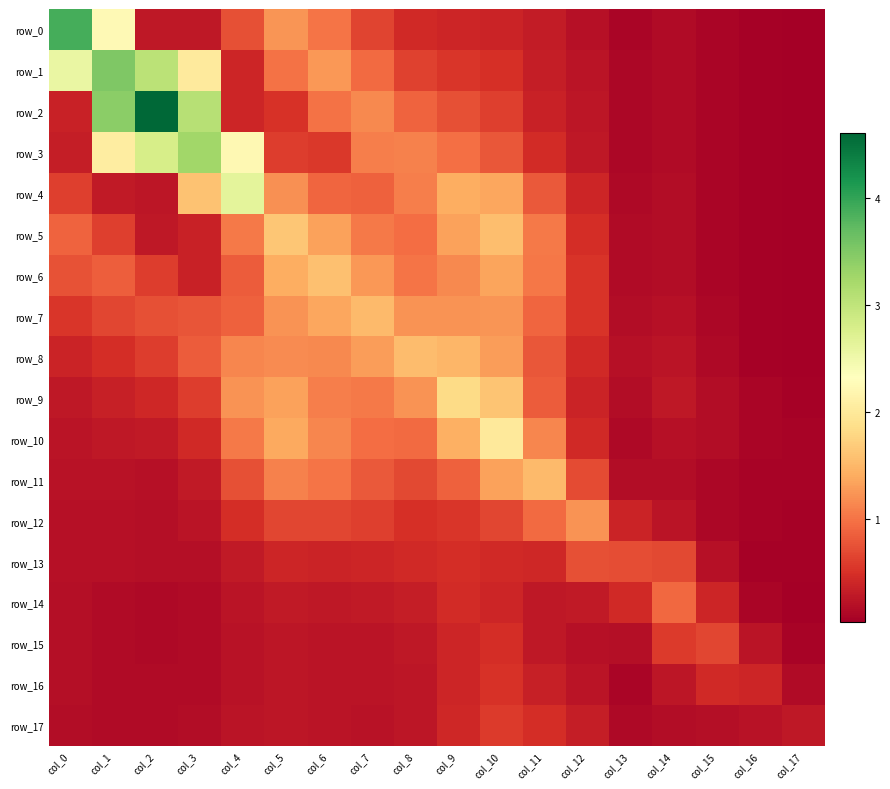

What is the sum of the row_3 values at col_14 and col_12?

0.4